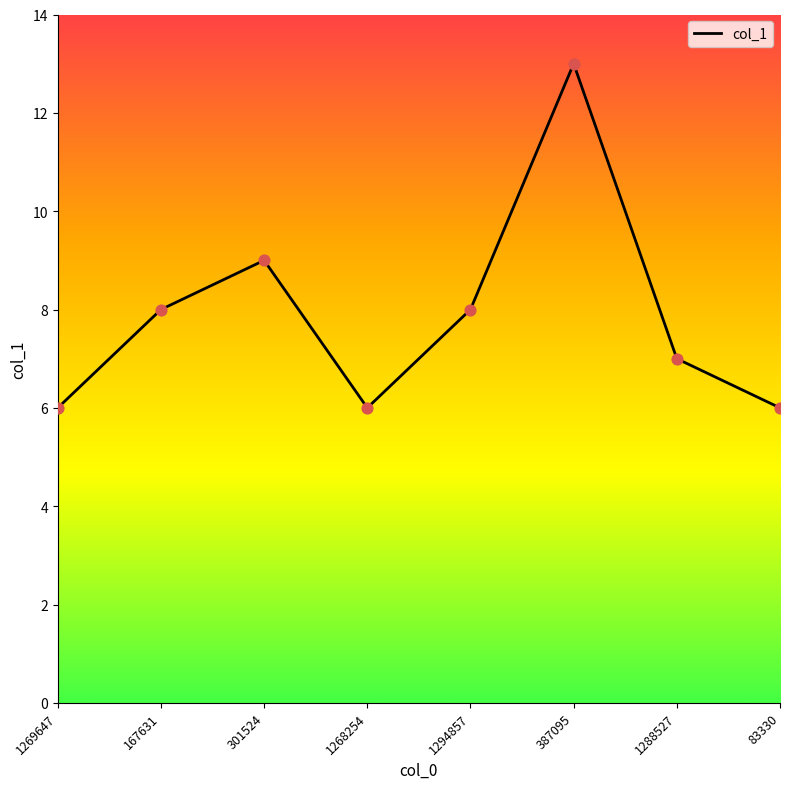

Which has a higher value, 1294857 or 1268254?

1294857